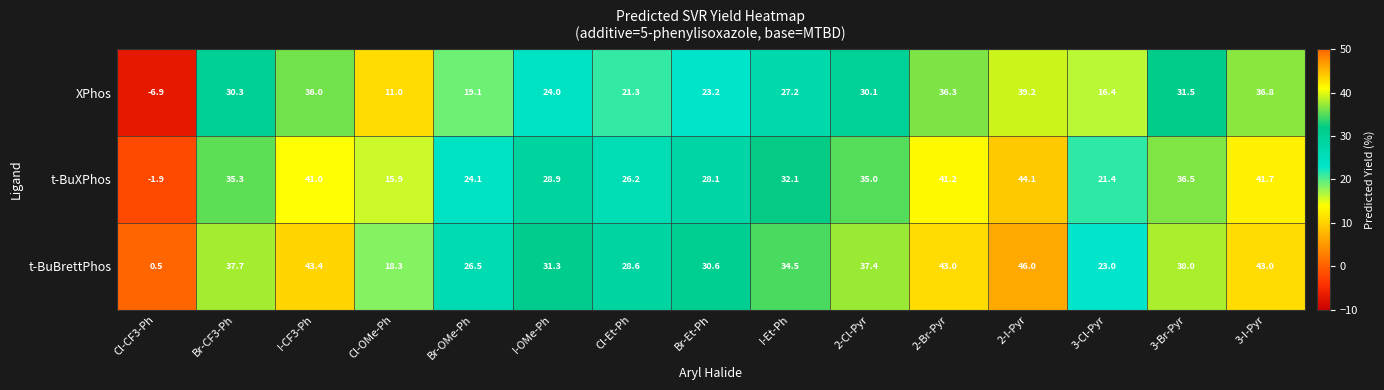

What is the spread (max minus min) of values at Br-CF3-Ph?

7.4